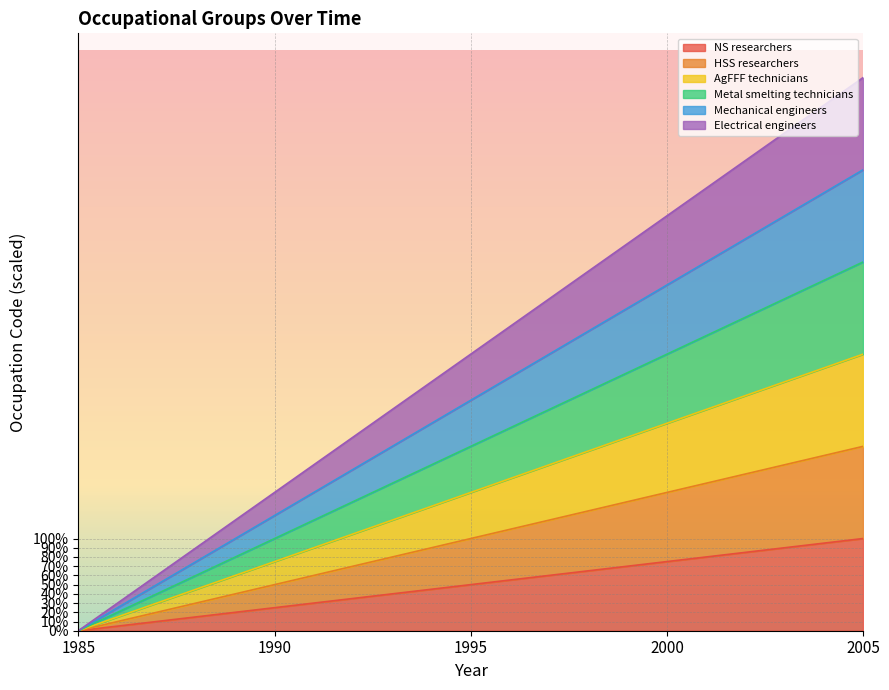

At which category is the sum across all series the highest?

2005